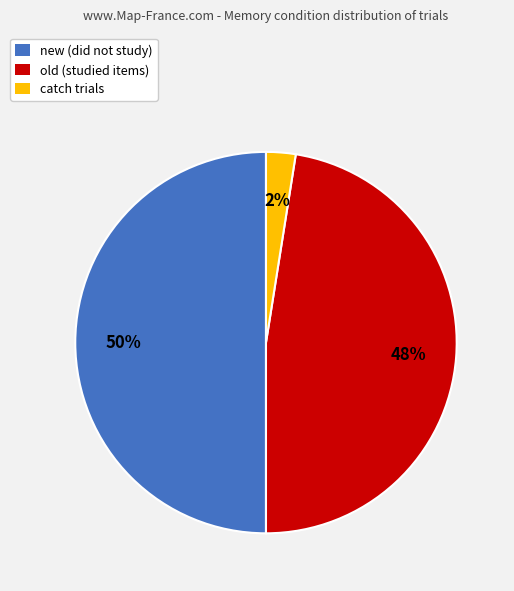

Which category has the smallest portion of the pie?

catch trials